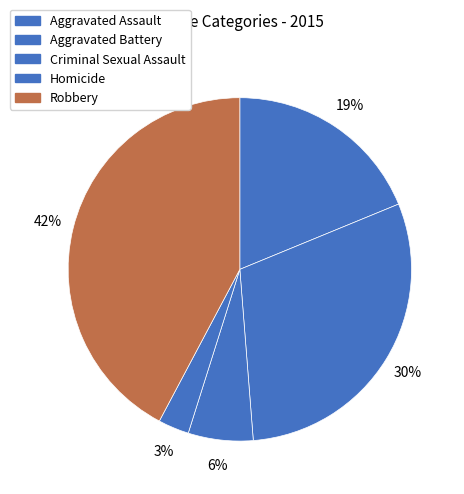

Is it true that Homicide is 3% of the pie?

True